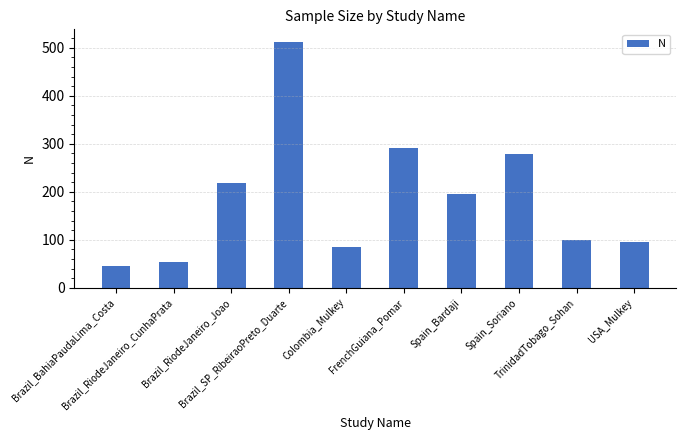

What position from the right is Brazil_BahiaPaudaLima_Costa?

10